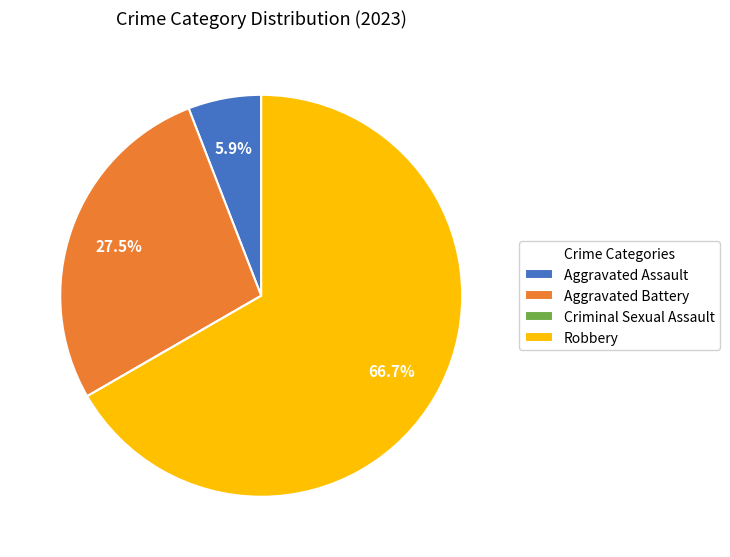

What is the largest slice in the pie chart?

Robbery